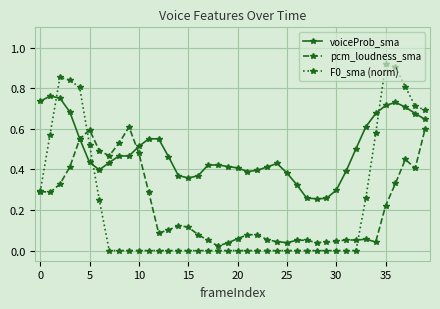

True or false: pcm_loudness_sma has more than 0 interior local peaks.

True